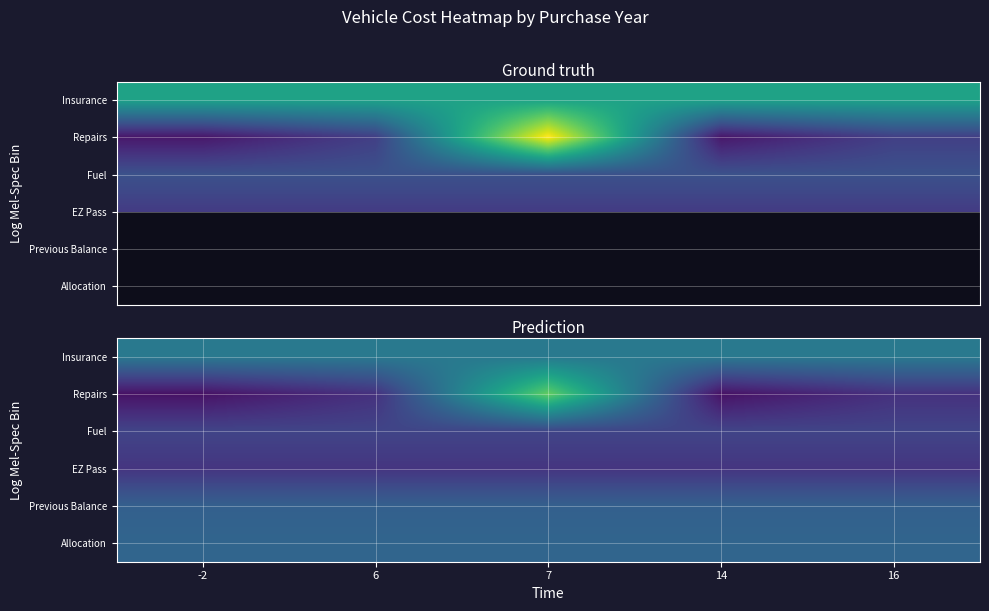

What is the maximum value shown in the chart?

304.0